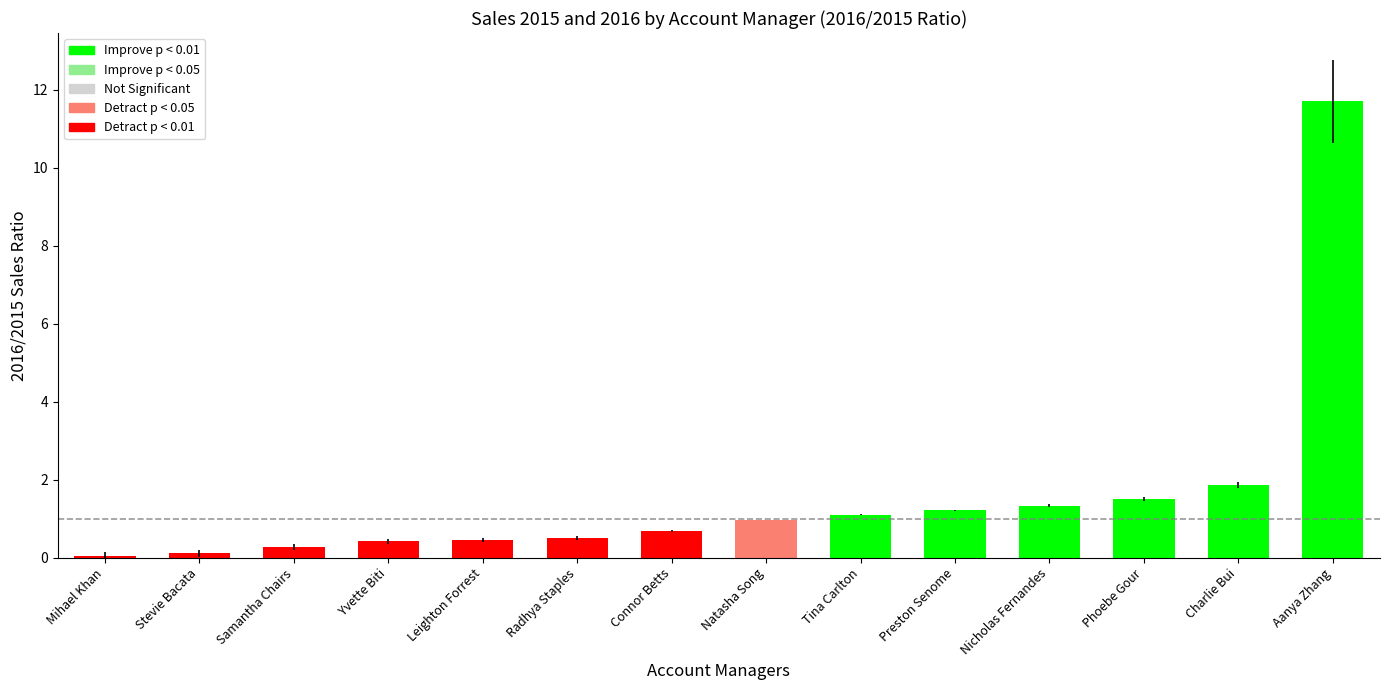

What is the sum of all values?

22.1